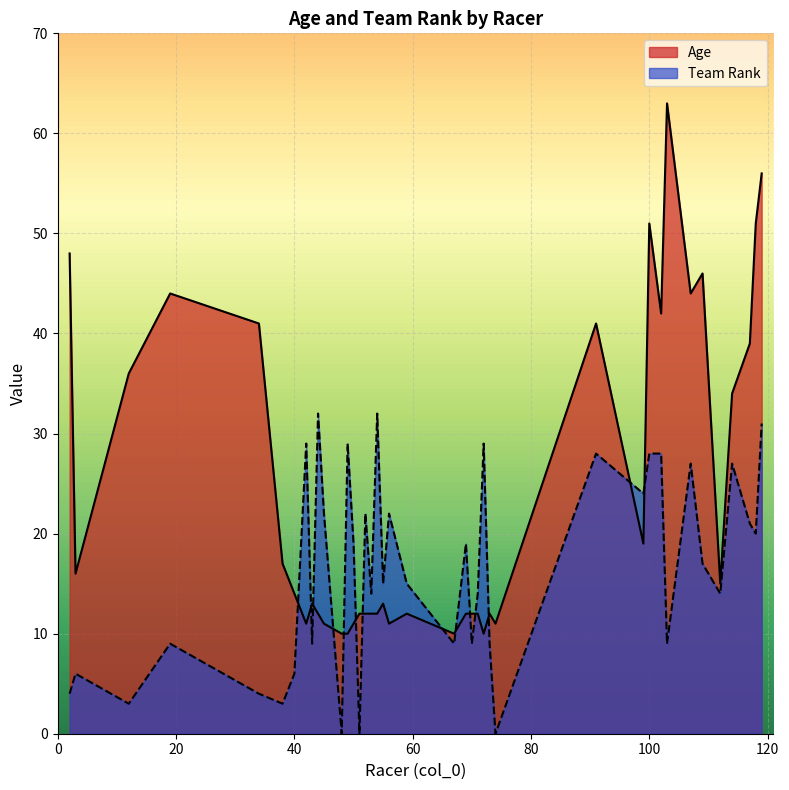

Reading left to right, transcribe all the data shown in this chart.

Age: 12=36	2=48	38=17	34=41	40=14	3=16	19=44	71=12	59=12	52=12	55=13	53=12	50=11	73=12	69=12	45=11	70=12	42=11	48=10	51=12	56=11	44=12	72=10	49=10	54=12	43=13	67=10	74=11	112=15	109=46	99=19	117=39	119=56	100=51	118=51	107=44	91=41	114=34	102=42	103=63
Team Rank: 12=3	2=4	38=3	34=4	40=6	3=6	19=9	71=14	59=15	52=22	55=15	53=14	50=19	73=9	69=19	45=22	70=9	42=29	48=0	51=0	56=22	44=32	72=29	49=29	54=32	43=9	67=9	74=0	112=14	109=17	99=24	117=21	119=31	100=28	118=20	107=27	91=28	114=27	102=28	103=9